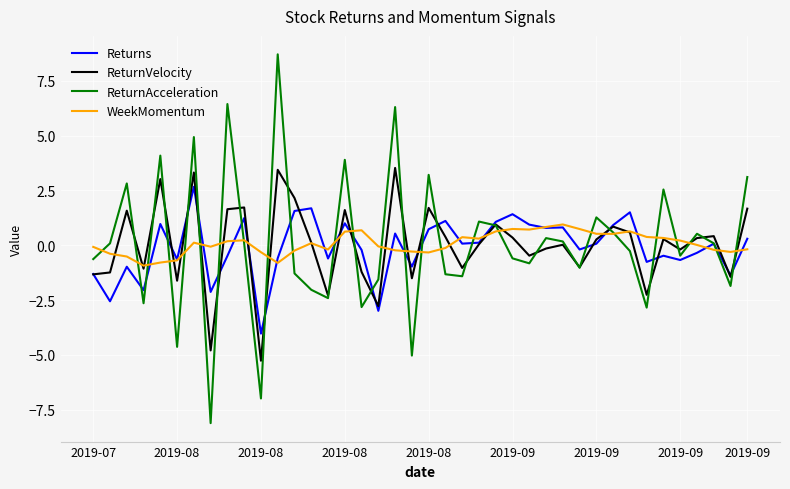

What is the minimum value shown in the chart?

-8.1